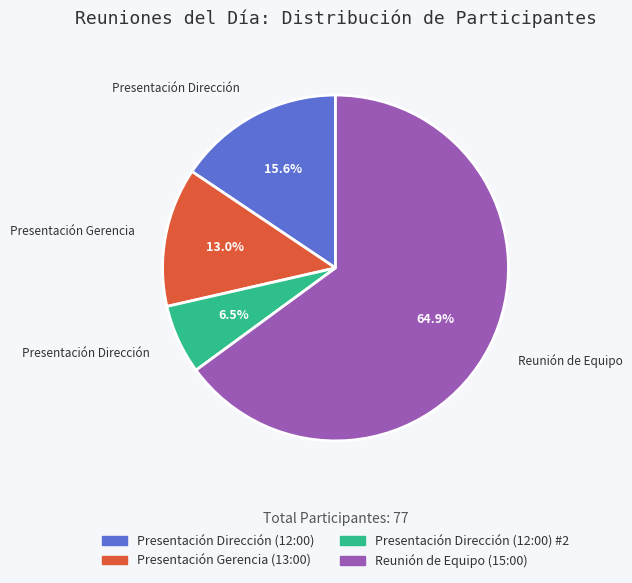

Is it true that Reunión de Equipo (15:00) is 65% of the pie?

True